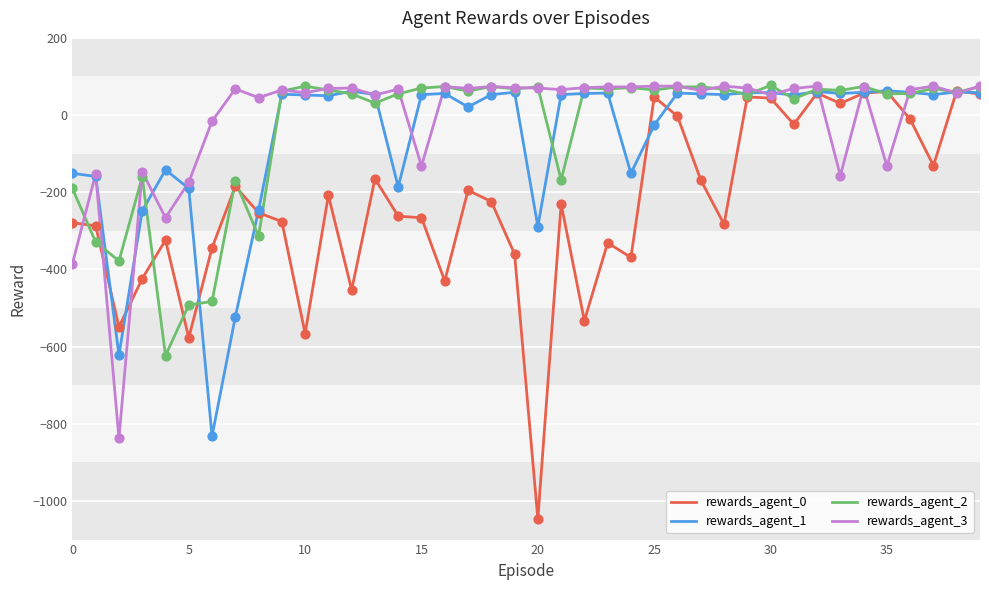

Which series has the widest spread of values?

rewards_agent_0